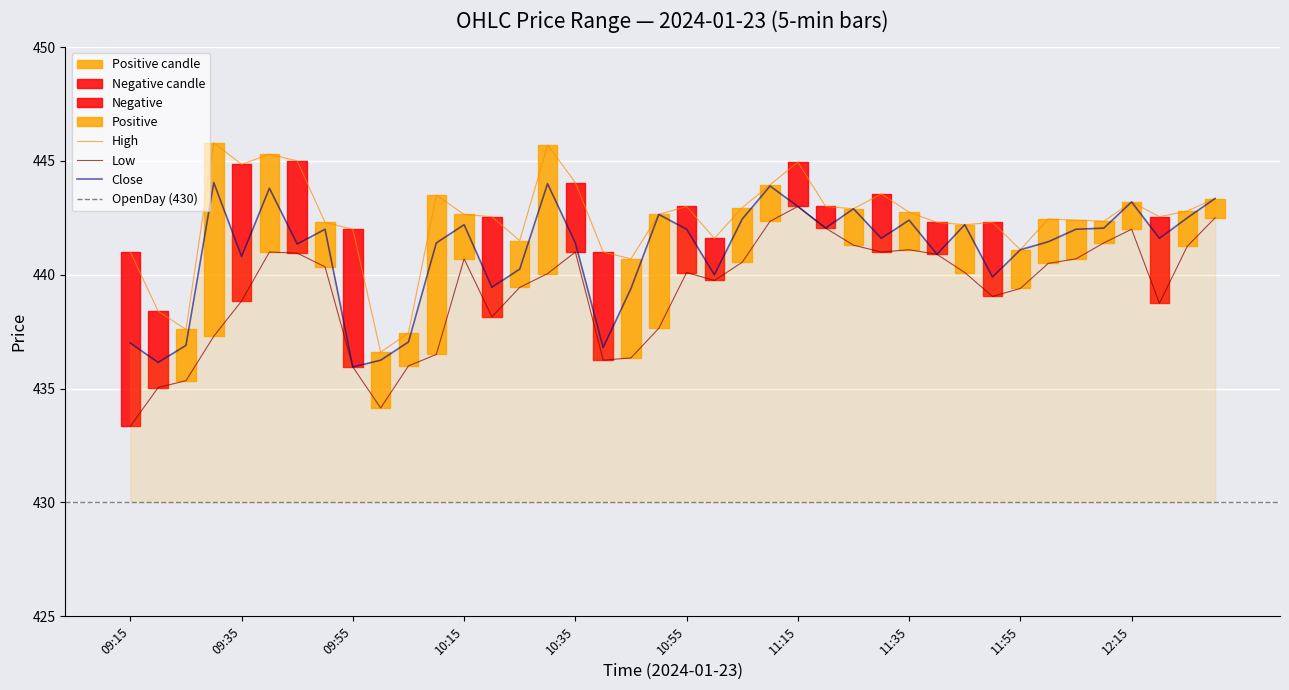

True or false: High has a value of 685.8 at 10:30.

False